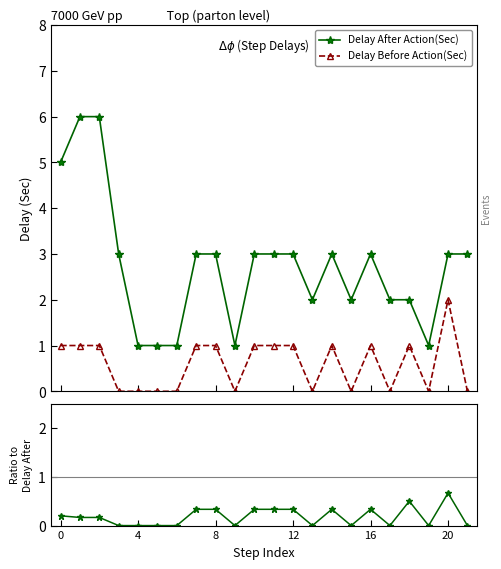

True or false: Delay Before Action(Sec) and Delay After Action(Sec) intersect in this chart.

False